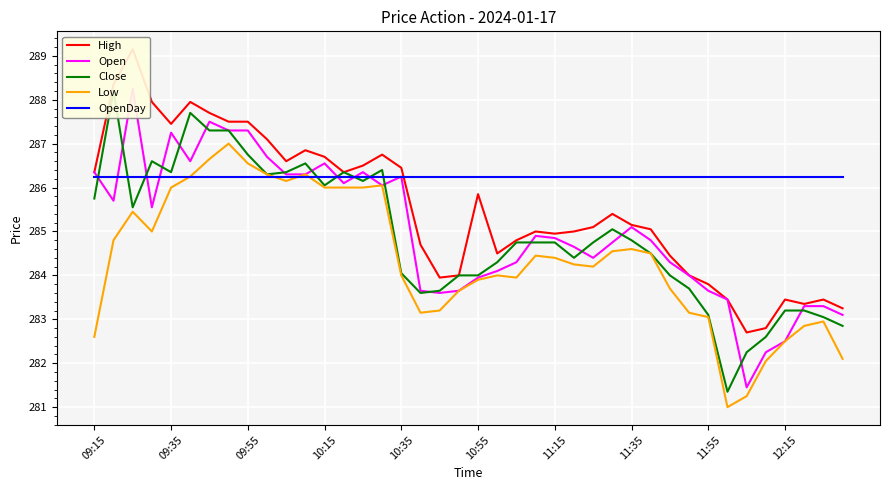

What is the highest value of the Low series?

287.0